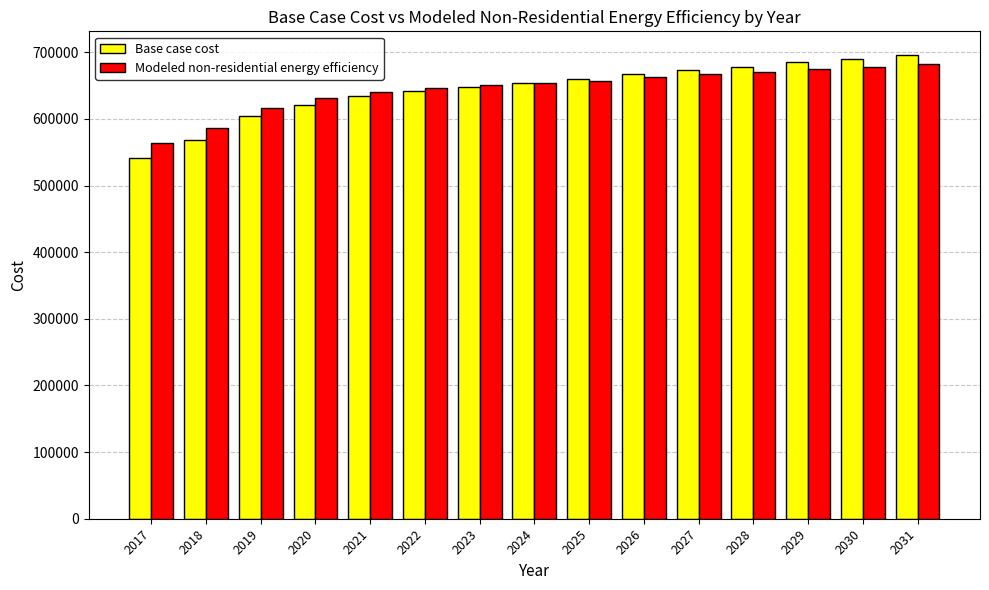

Does the chart contain any negative values?

No